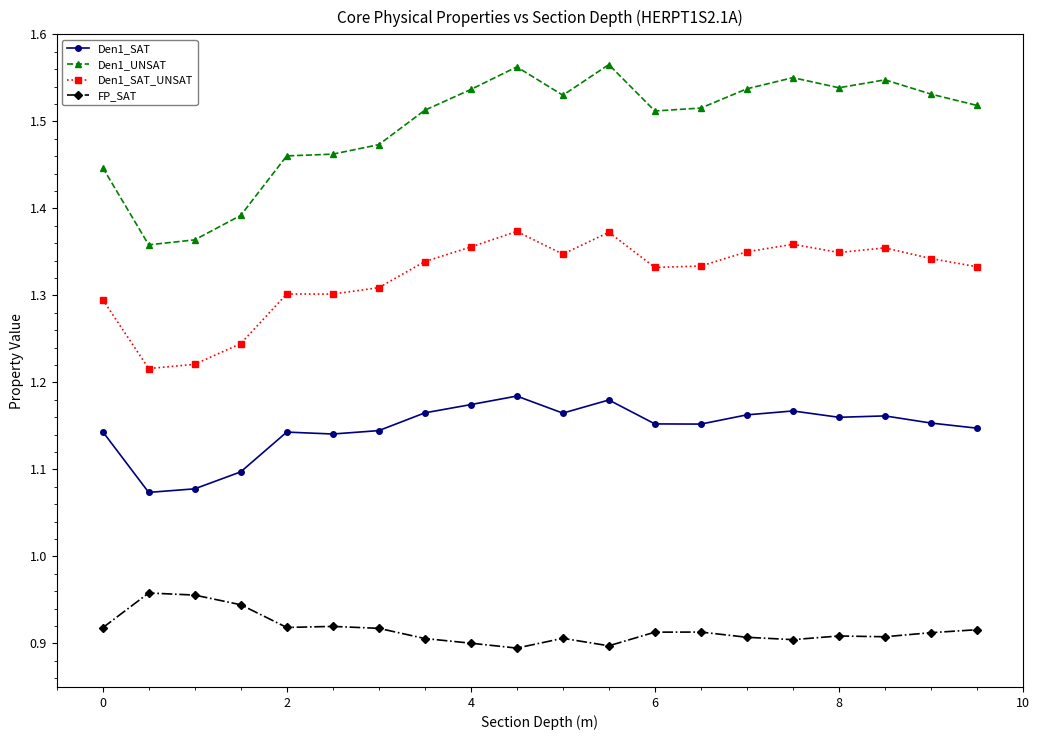

List the series in order of their overall mean, highest first.

Den1_UNSAT, Den1_SAT_UNSAT, Den1_SAT, FP_SAT